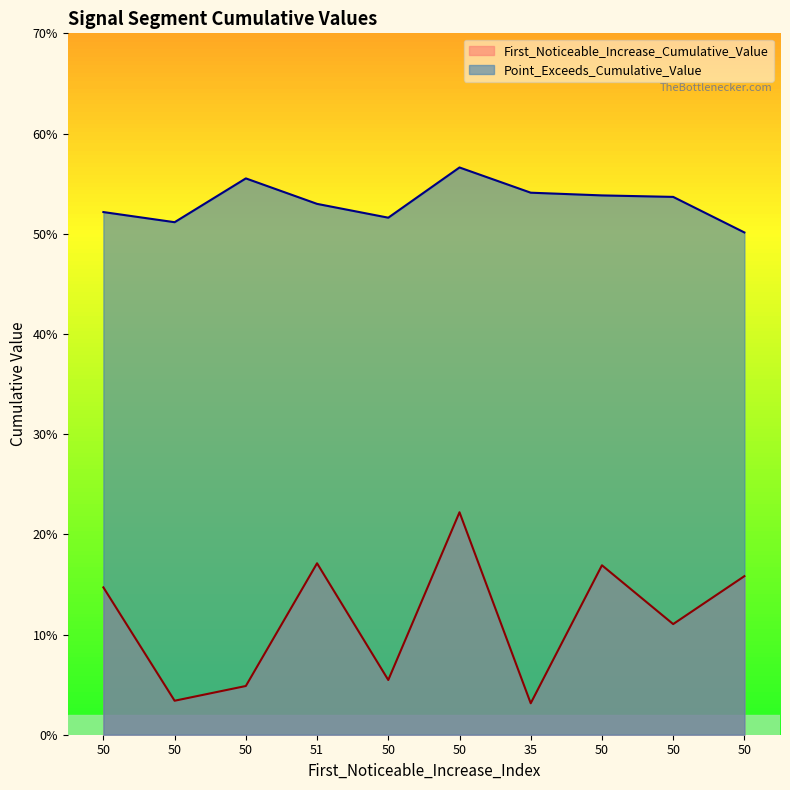

At which category is the sum across all series the highest?

50